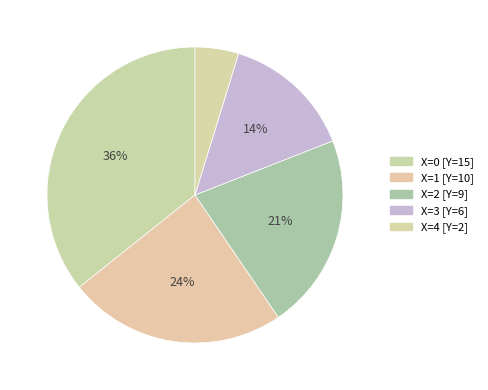

Which category has the smallest portion of the pie?

4